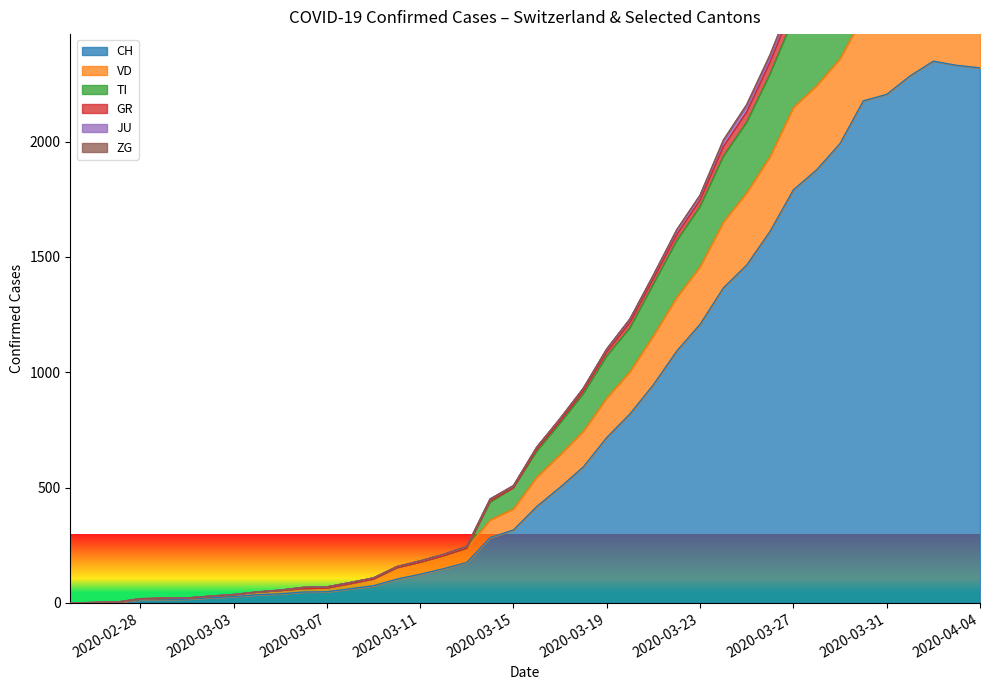

How many distinct data groups are displayed?

6